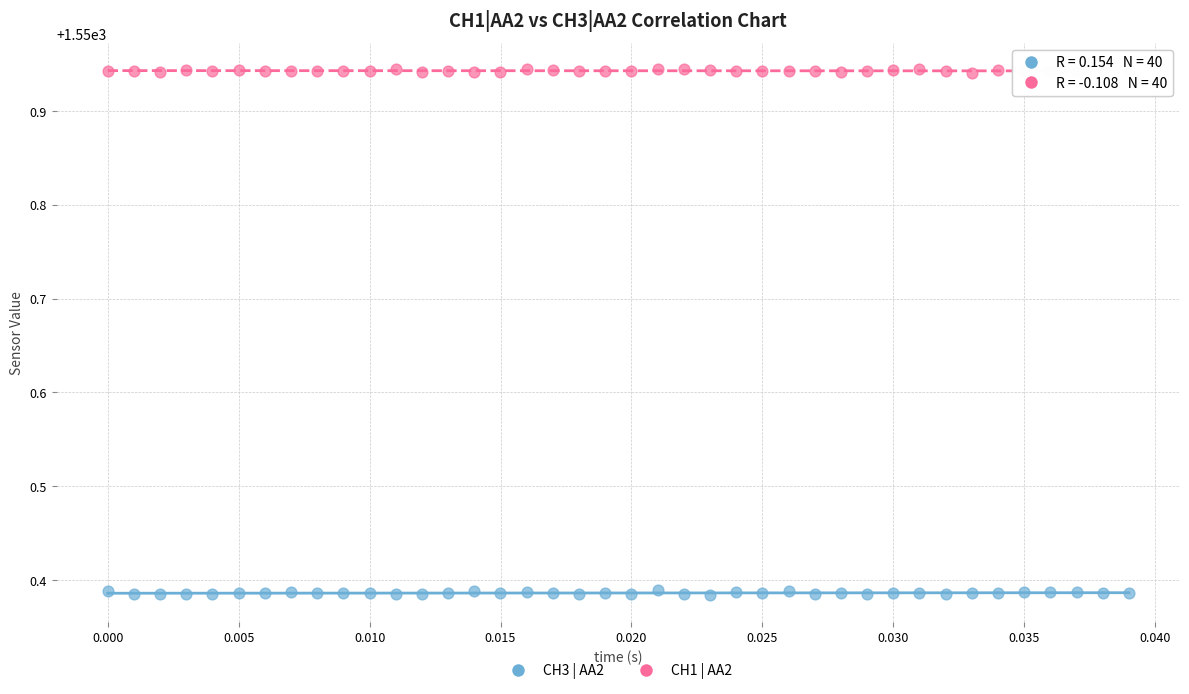

What are all the series names shown in the legend?

CH3 | AA2, CH1 | AA2